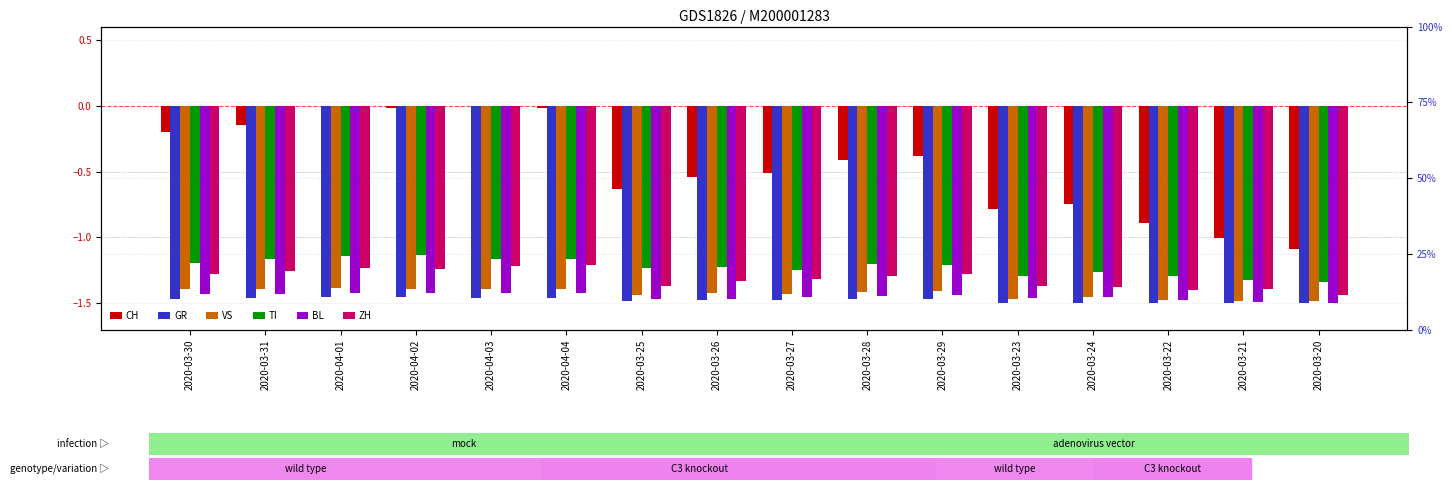

What is the difference between the highest and lowest values at 2020-03-23?

0.7